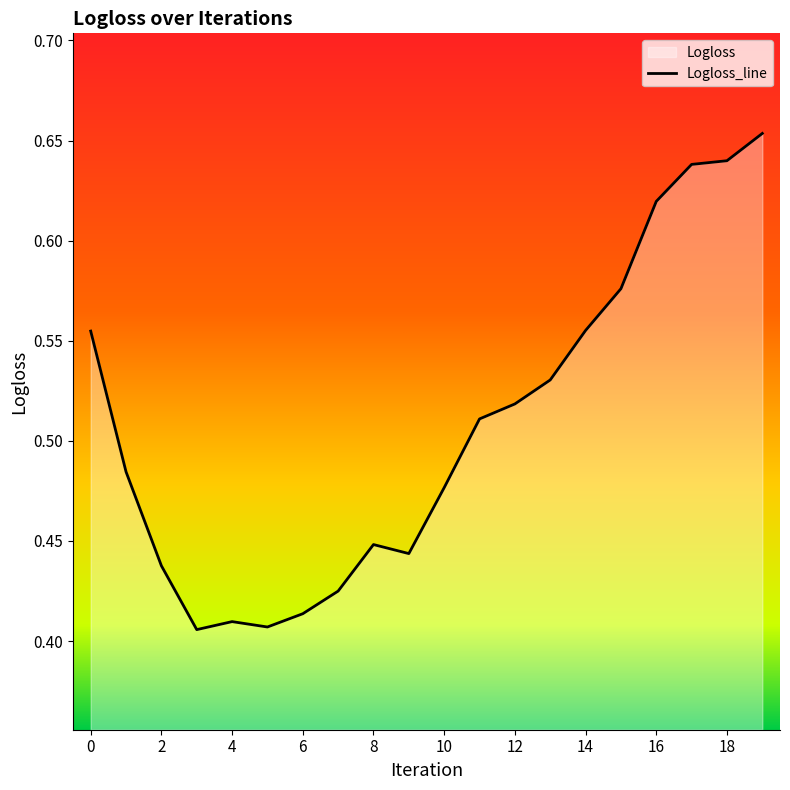

What is the average value?

0.5